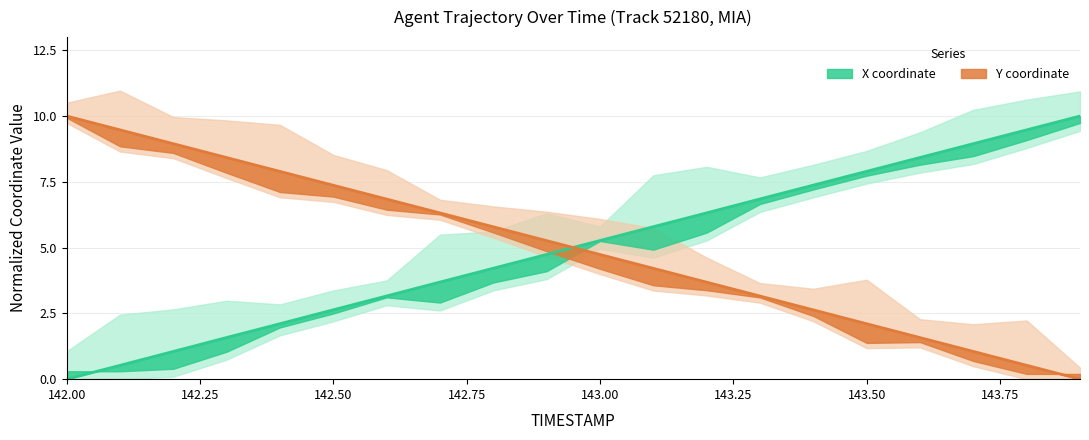

What is the label of the 8th point from the right?

143.2